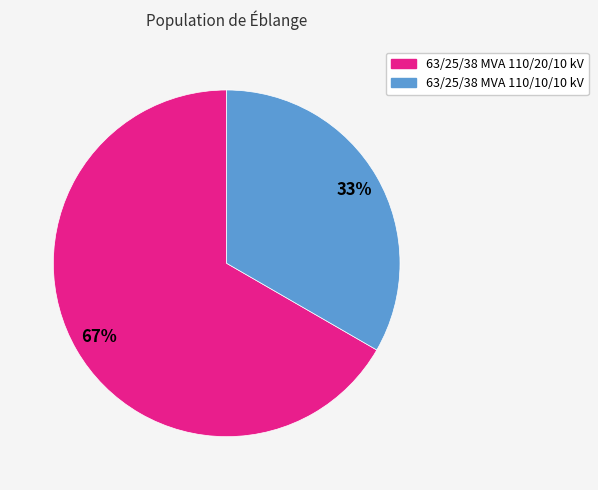

Which slice is the largest?

63/25/38 MVA 110/20/10 kV